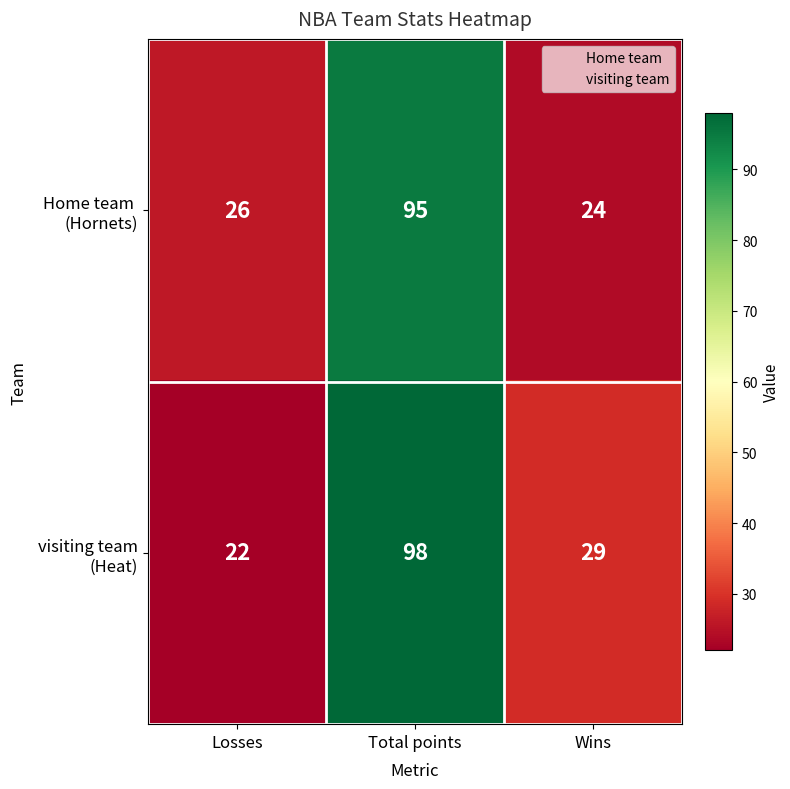

At which category is the sum across all series the highest?

Total points